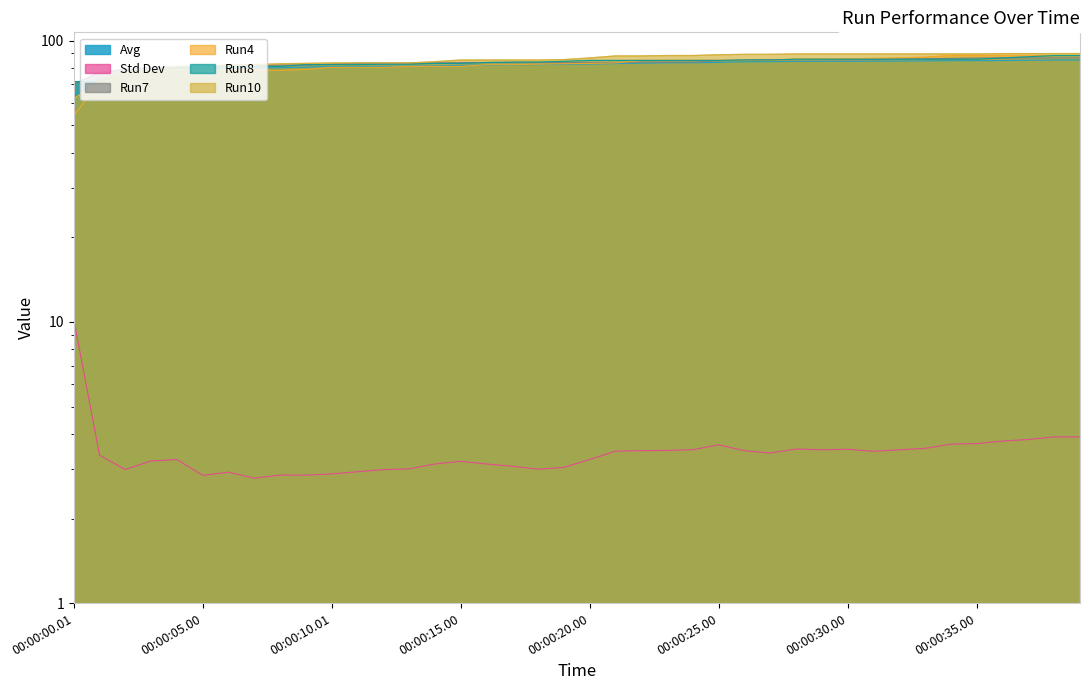

Which category has the lowest value in the Avg series?

00:00:00.01